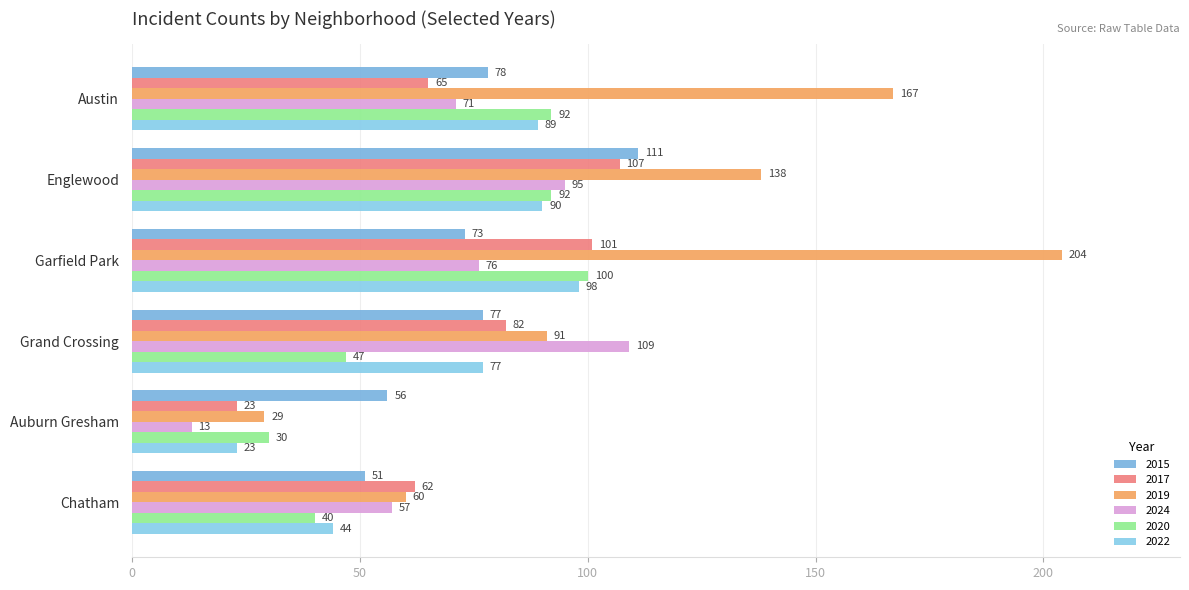

Which label corresponds to the smallest value in the chart?

Auburn Gresham